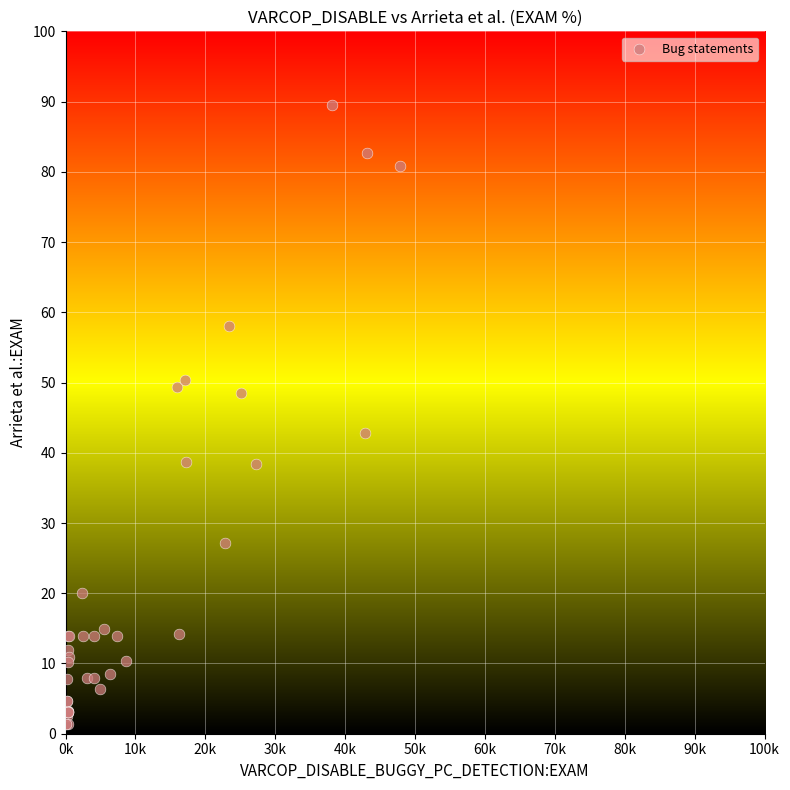

What Y value in the scatter plot is closest to 45?

42.8